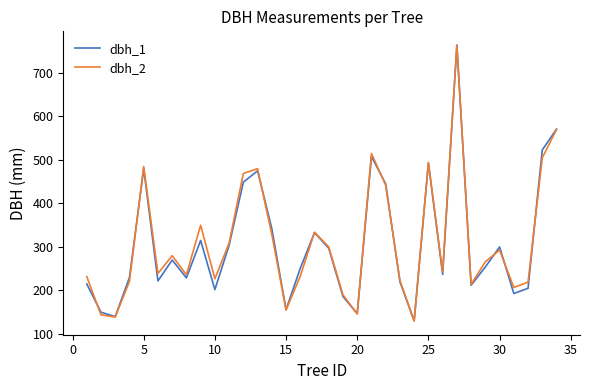

What is the lowest value of the dbh_2 series?

130